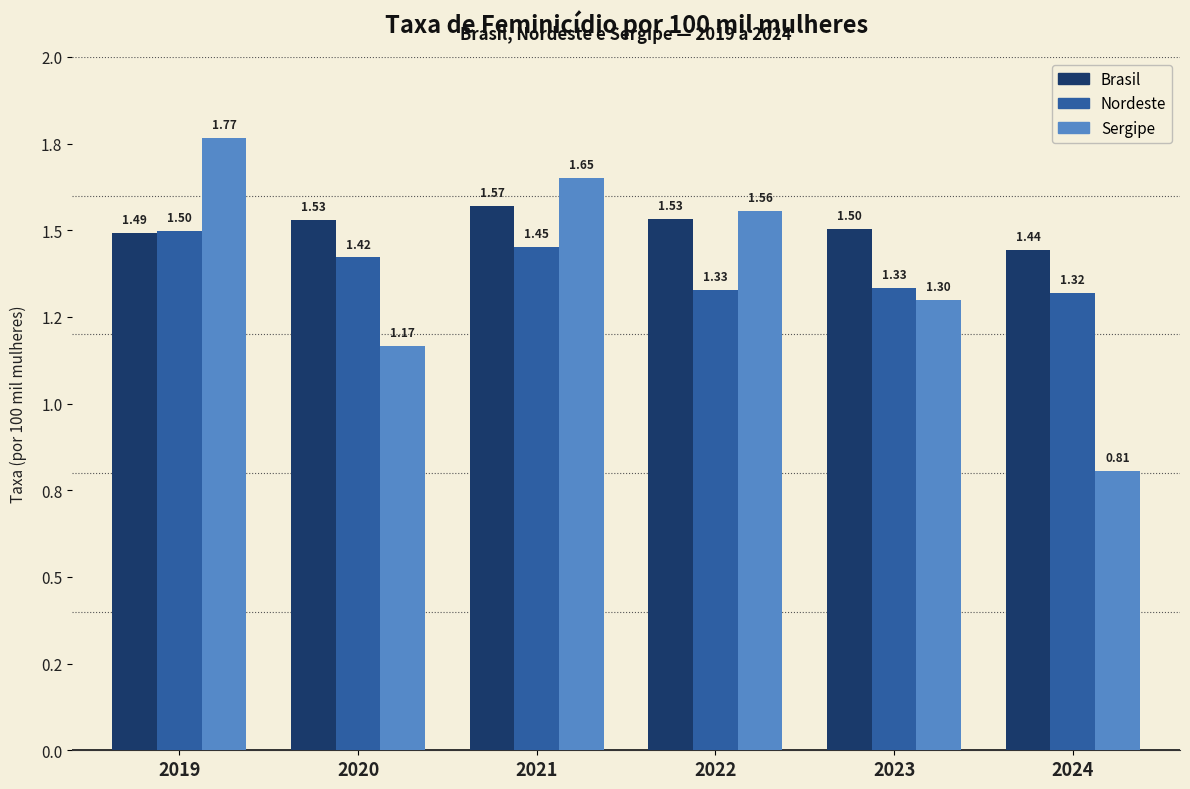

What is the spread (max minus min) of values at 2023?

0.2